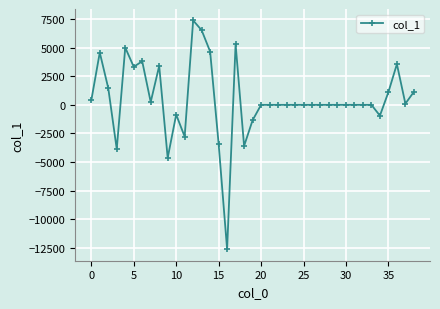

What is the sum of all values?

17968.8